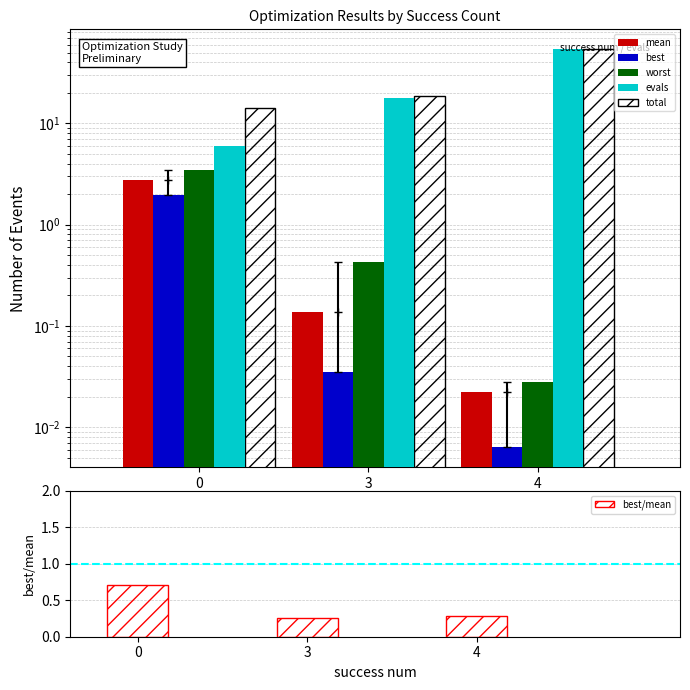

What are all the series names shown in the legend?

mean, best, worst, evals, total, best/mean